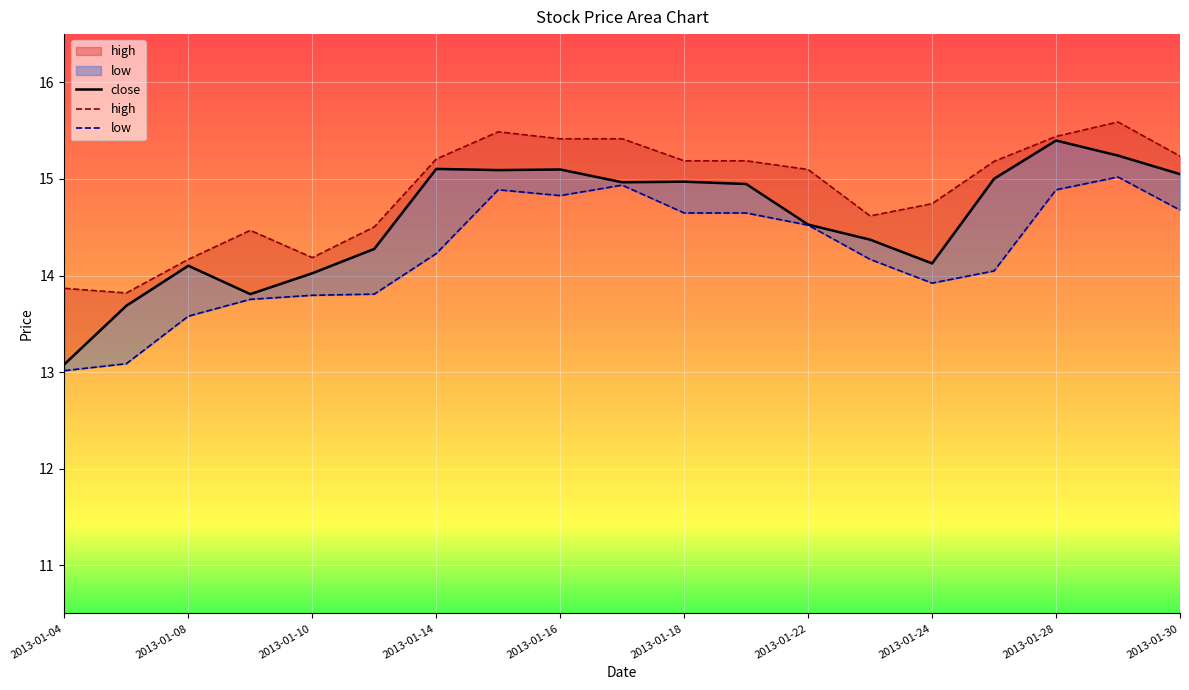

True or false: high and close cross at least once.

False